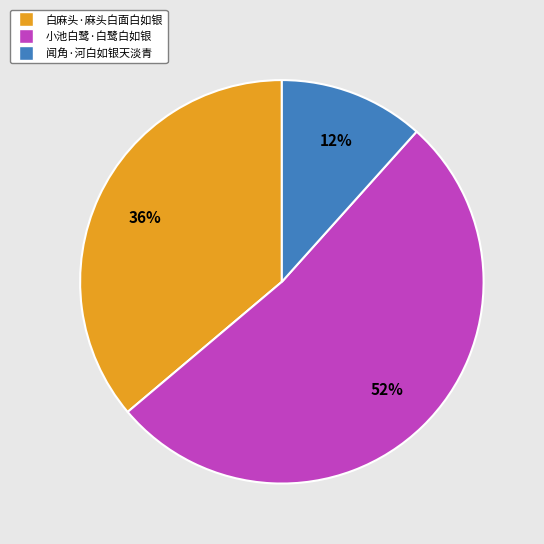

Rank the categories by value from highest to lowest.

小池白鹭·白鹭白如银, 白麻头·麻头白面白如银, 闻角·河白如银天淡青